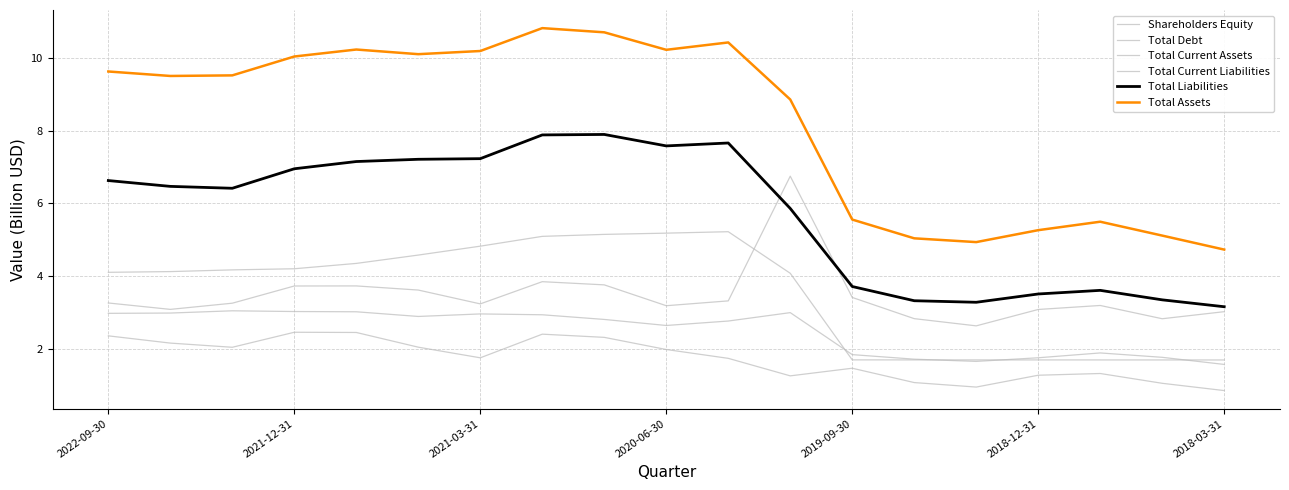

True or false: Total Assets and Total Current Assets cross at least once.

False